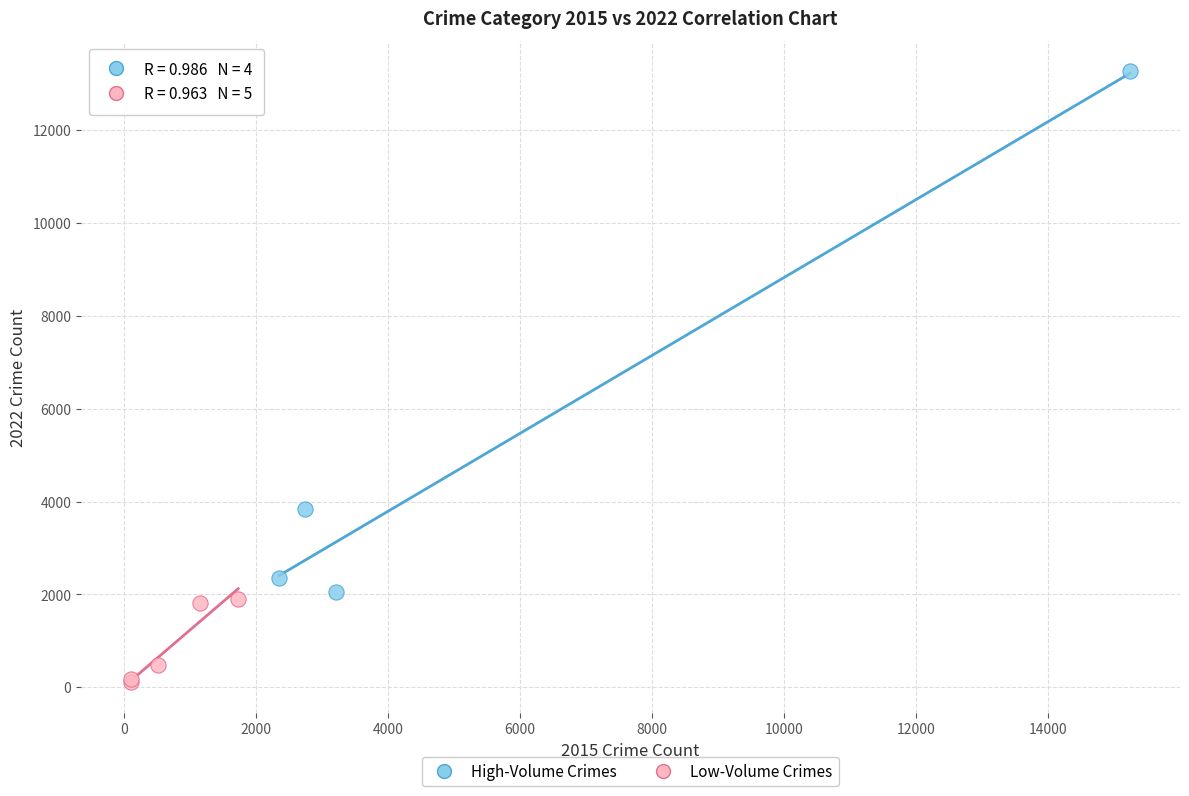

What are all the series names shown in the legend?

High-Volume Crimes, Low-Volume Crimes